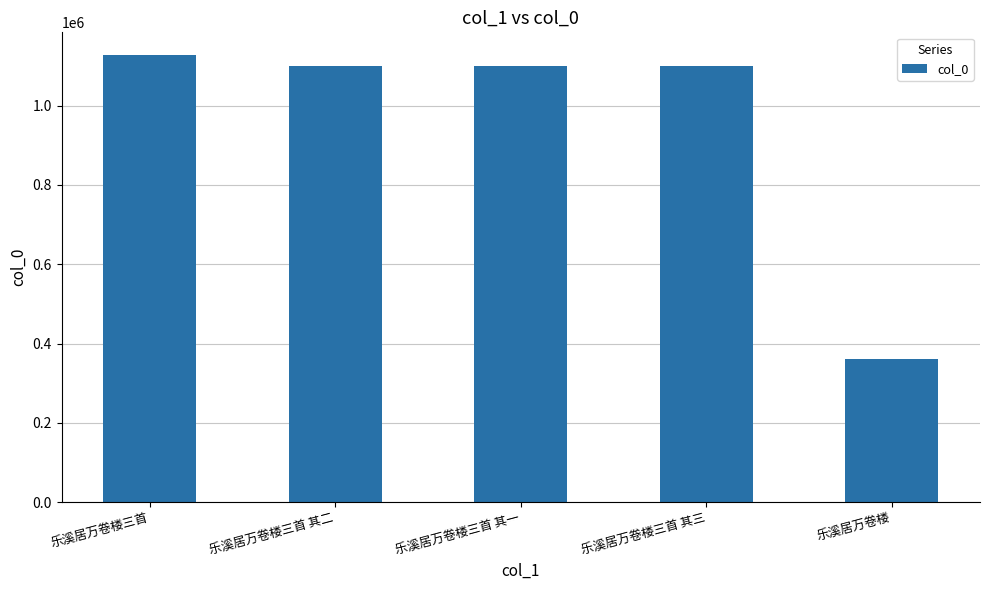

The chart shows a value of 605822 at 乐溪居万卷楼三首 其一. True or false?

False